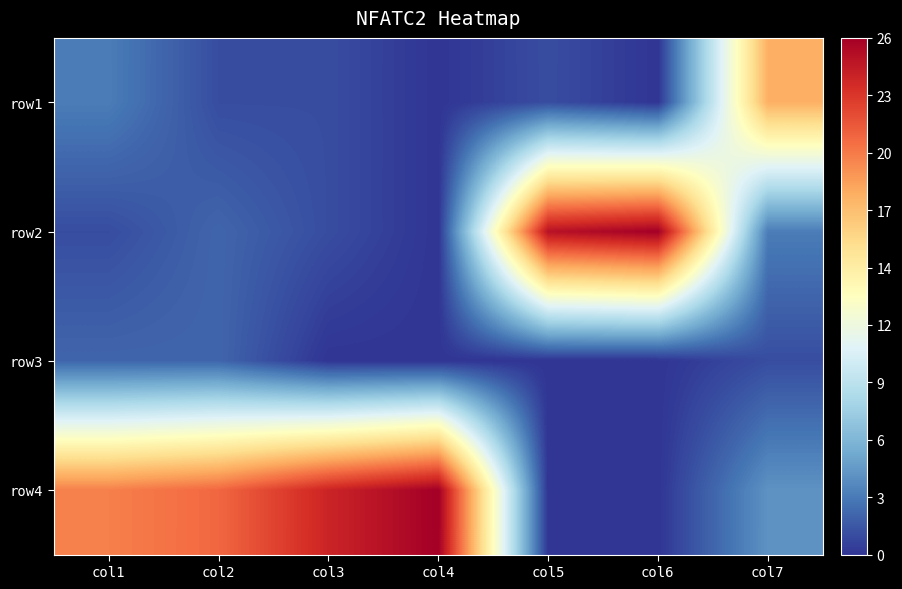

How many data points does each series have?

7